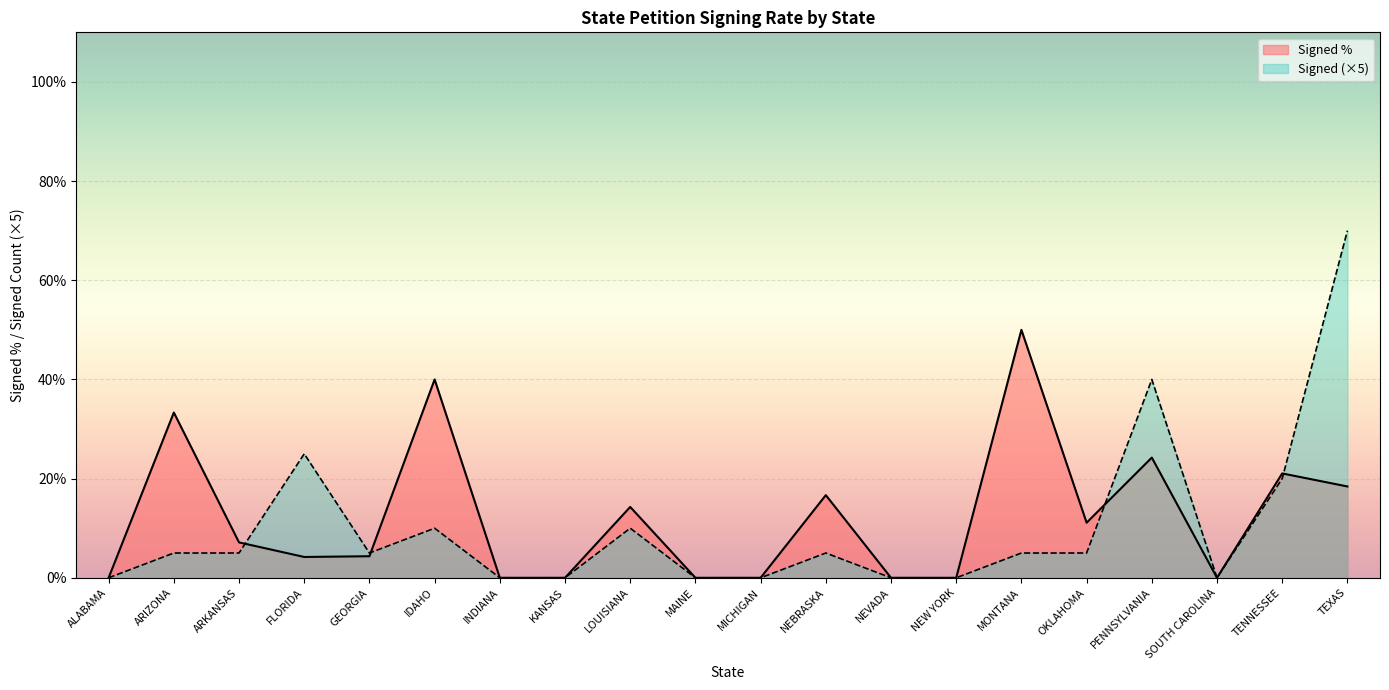

The value of Signed at MONTANA is 5.0. True or false?

True